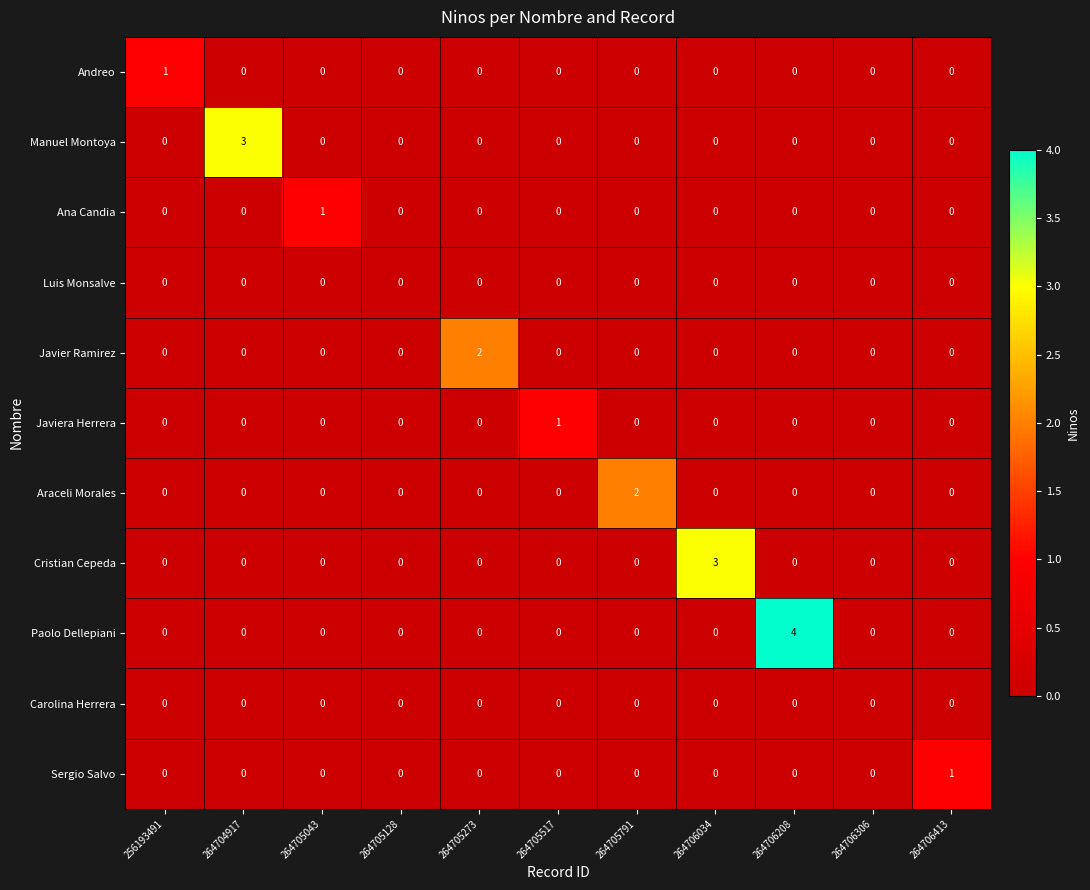

The value of Sergio Salvo at 264706306 is 0. True or false?

True